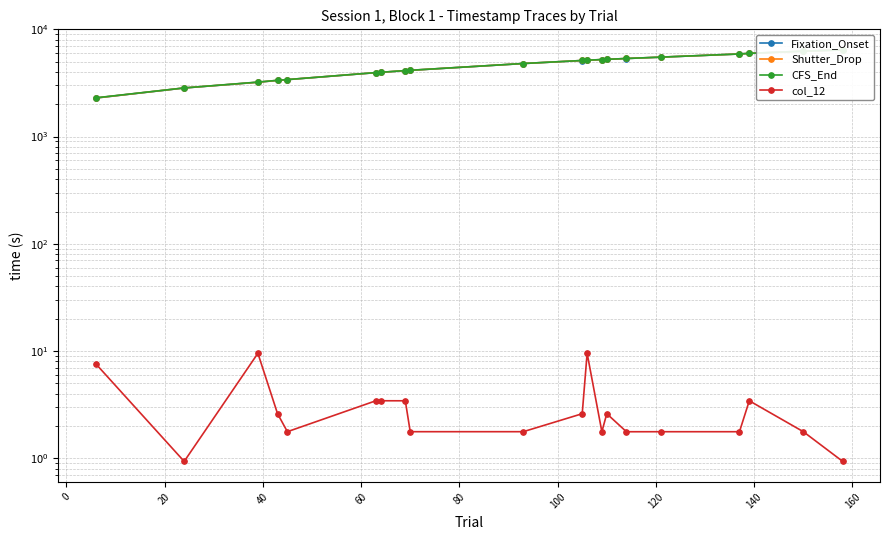

What is the sum of all col_12 values?

64.2